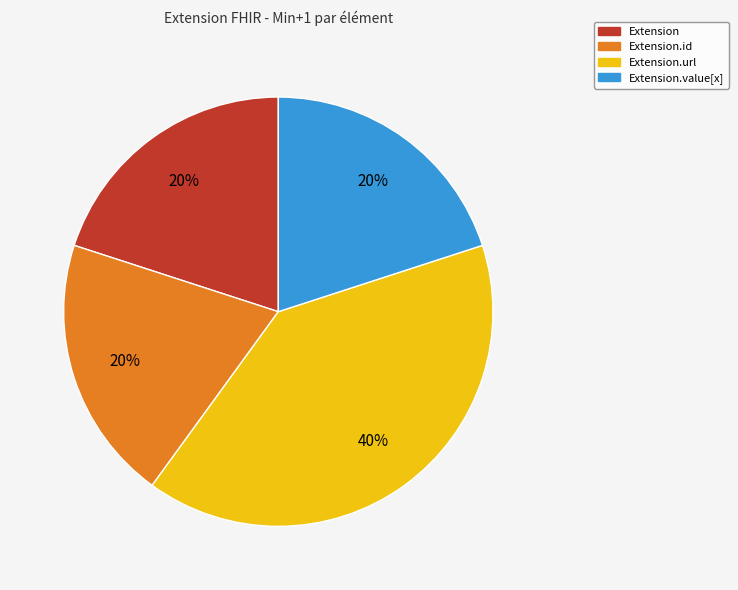

Is there any slice that represents more than half of the pie?

No